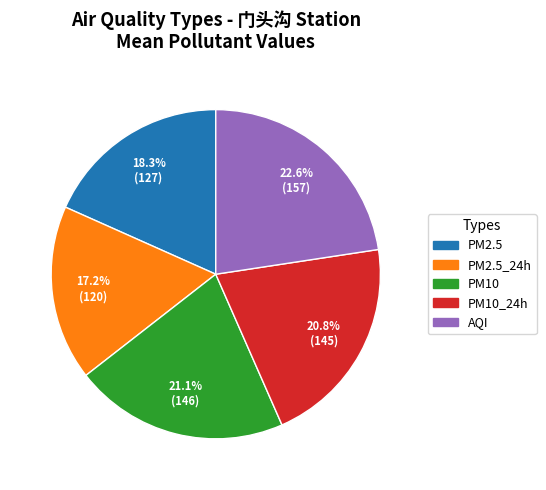

Does PM10_24h account for over 50% of the chart?

No